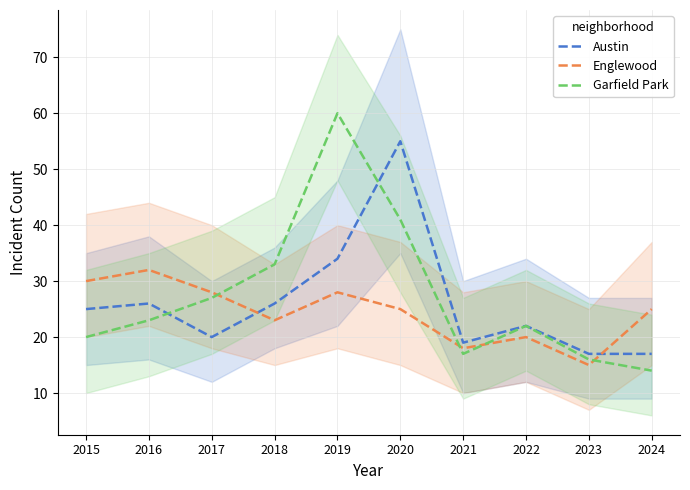

What is the difference between the maximum and second lowest values in the Austin series?

38